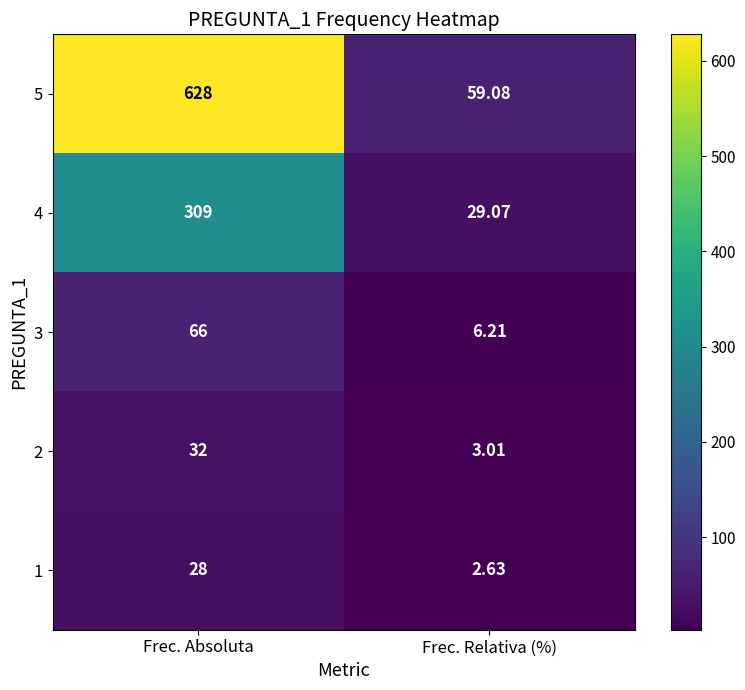

At which category is the sum across all series the highest?

Frec. Absoluta